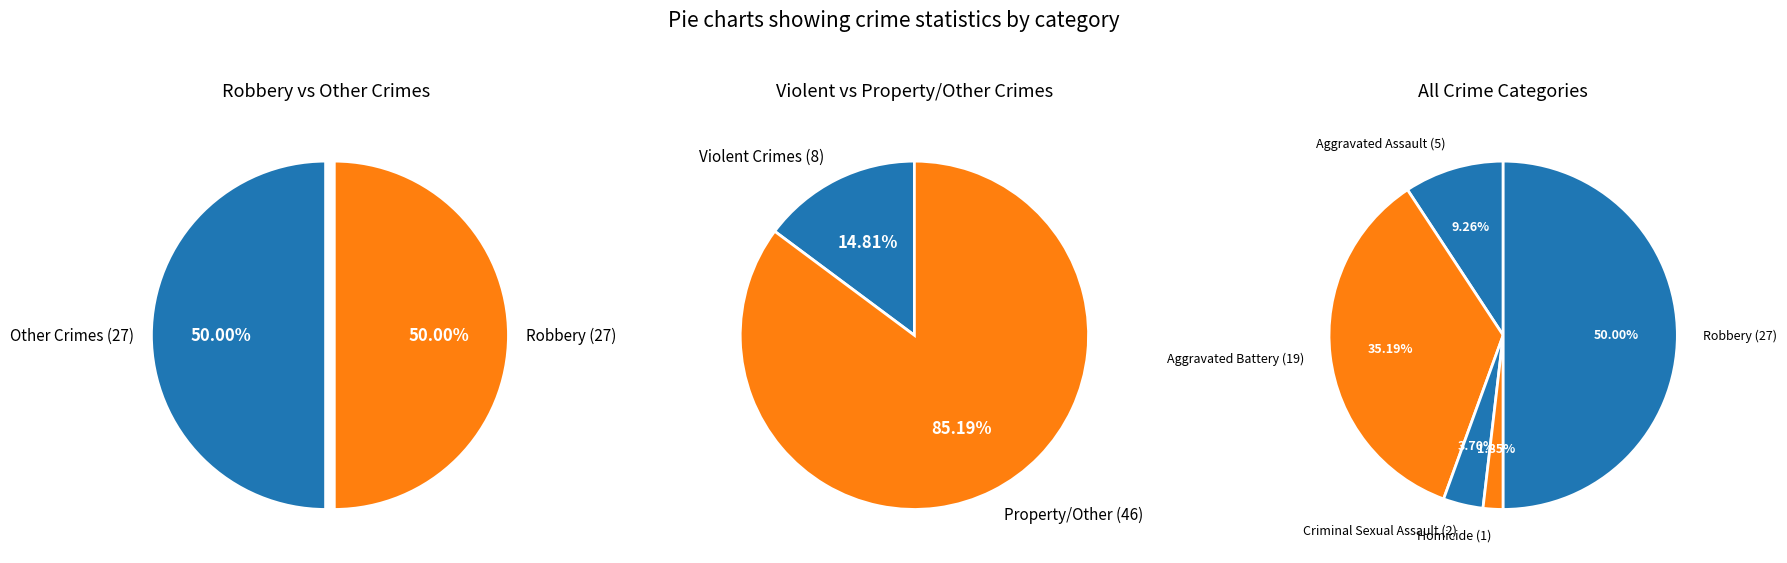

Which has a higher value, Aggravated Battery or Robbery?

Robbery